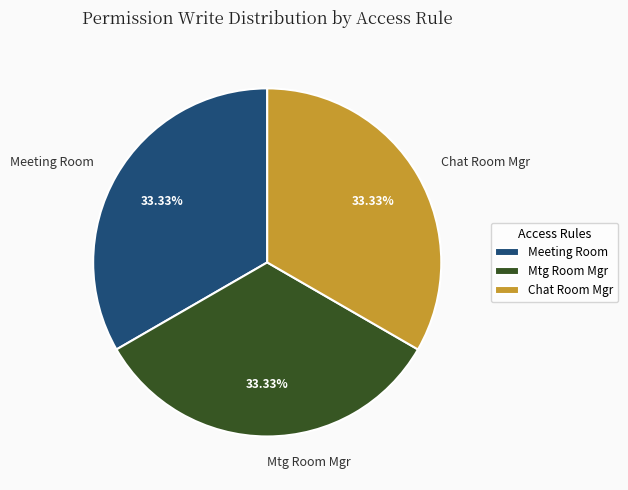

How many segments does this pie chart have?

3